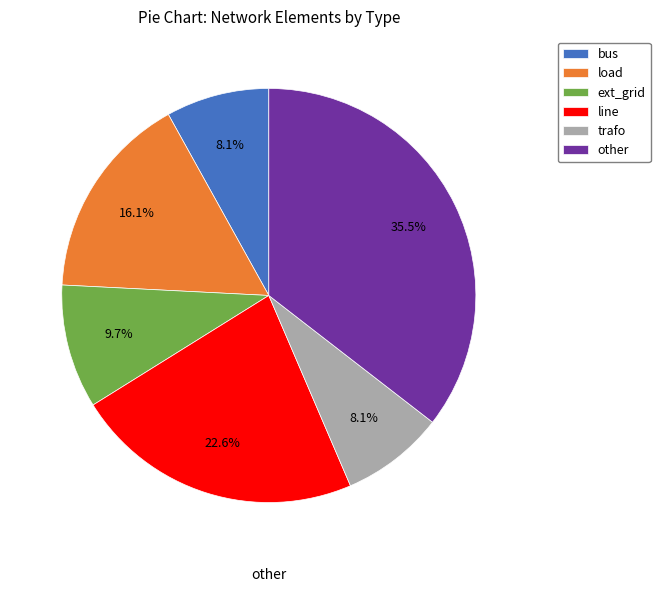

Is it true that bus is 2% of the pie?

False